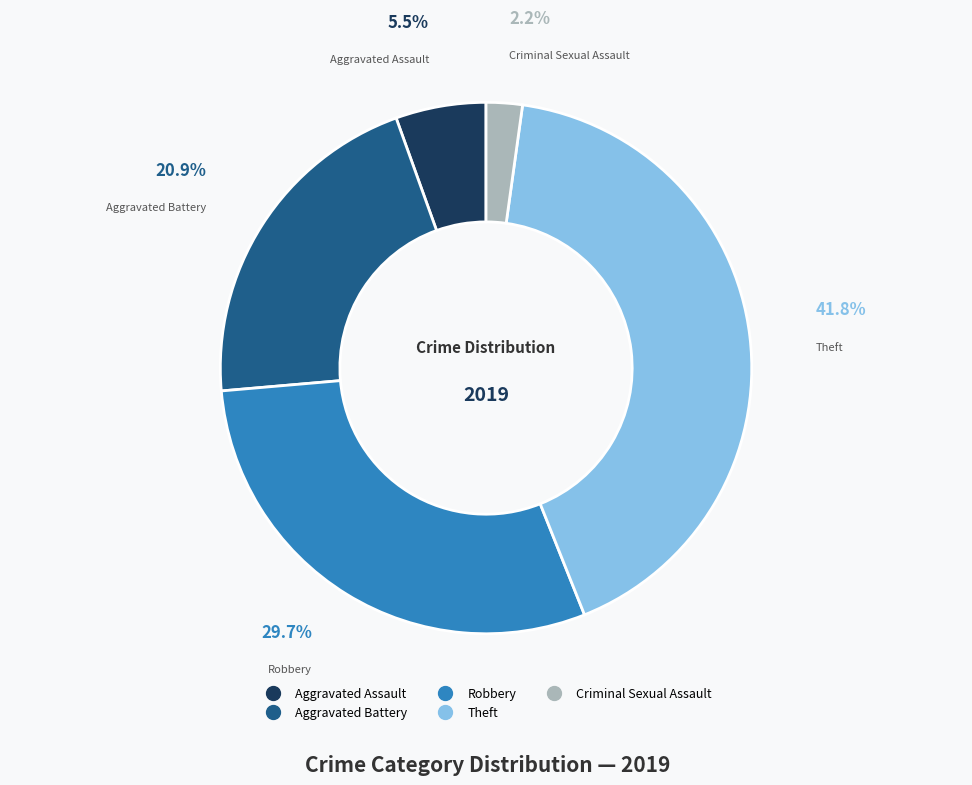

How many slices are in this pie chart?

5